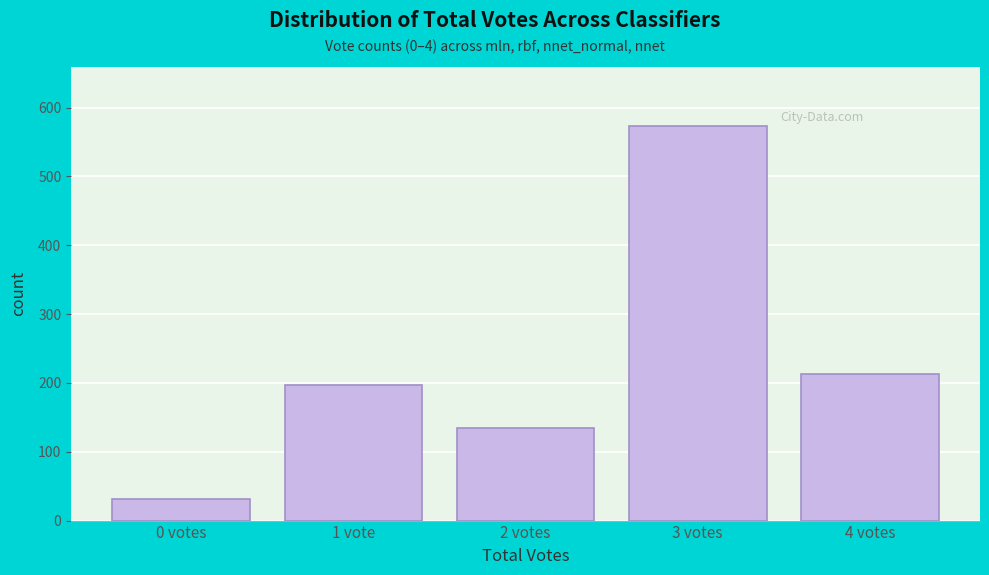

Reading left to right, list all the values displayed in this chart.

0 votes=32	1 vote=197	2 votes=135	3 votes=573	4 votes=213